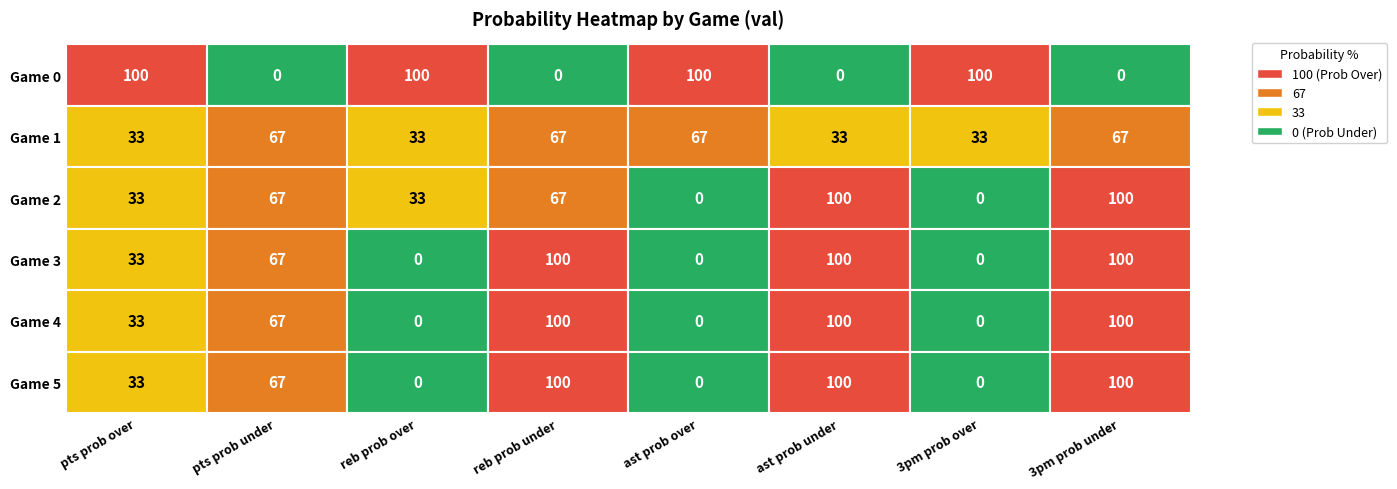

How many positive values does the reb prob over series have?

3